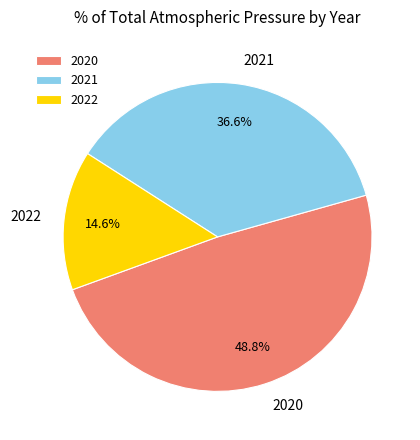

How many slices are in this pie chart?

3